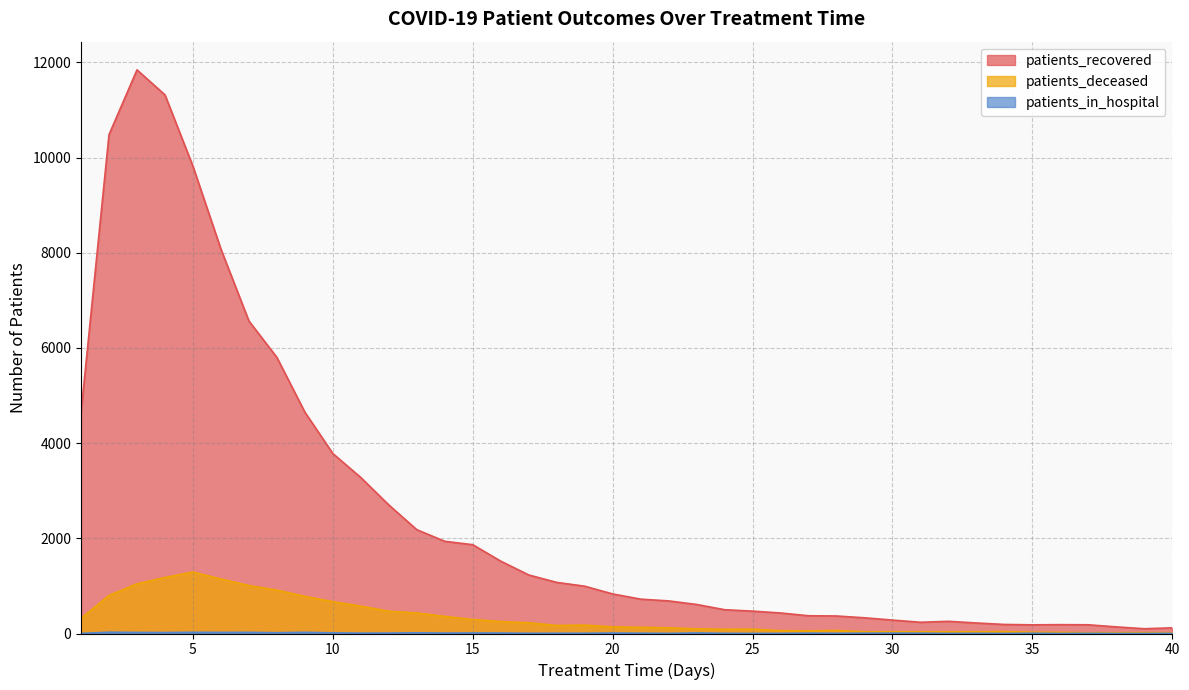

What is the value of the patients_recovered point at the 9th from the left?

4651